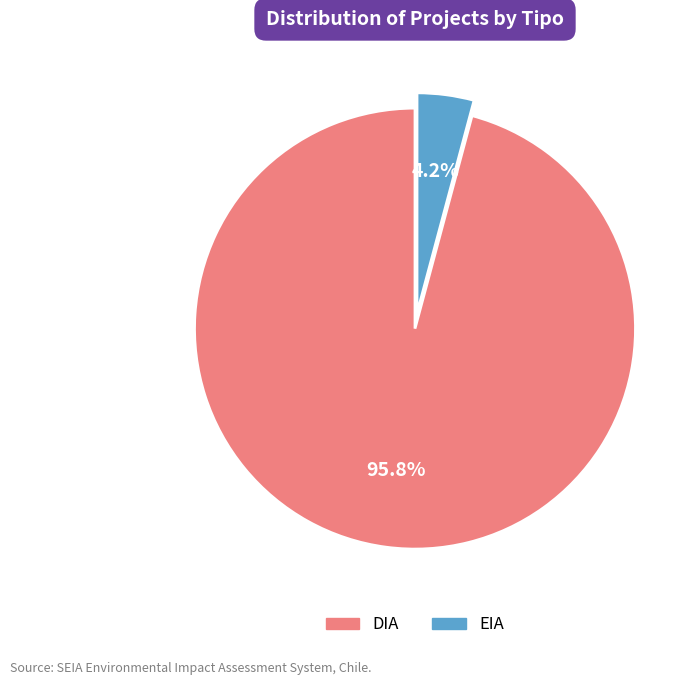

Rank the categories by value from highest to lowest.

DIA, EIA